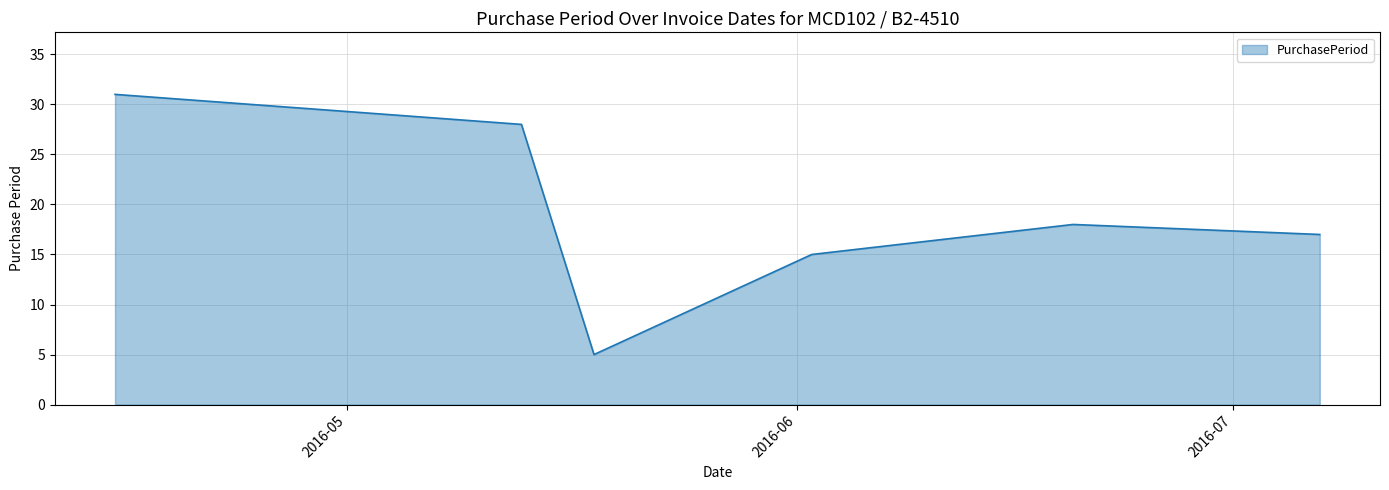

What is the average value?

19